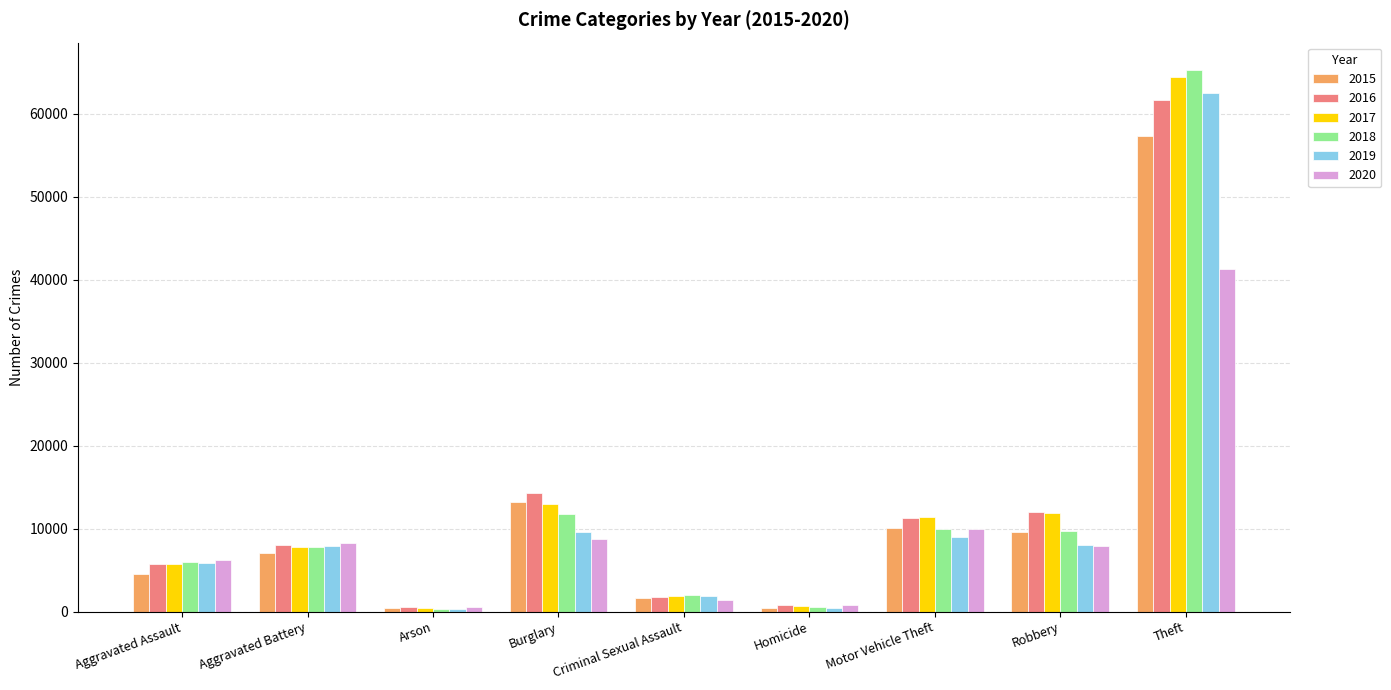

What is the total value across all series at Burglary?

70616